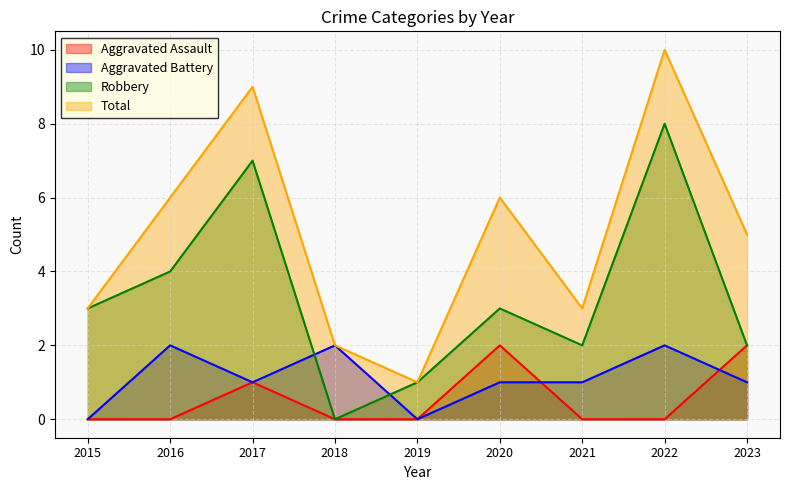

Rank the series by their maximum value, from lowest to highest.

Aggravated Assault, Aggravated Battery, Robbery, Total